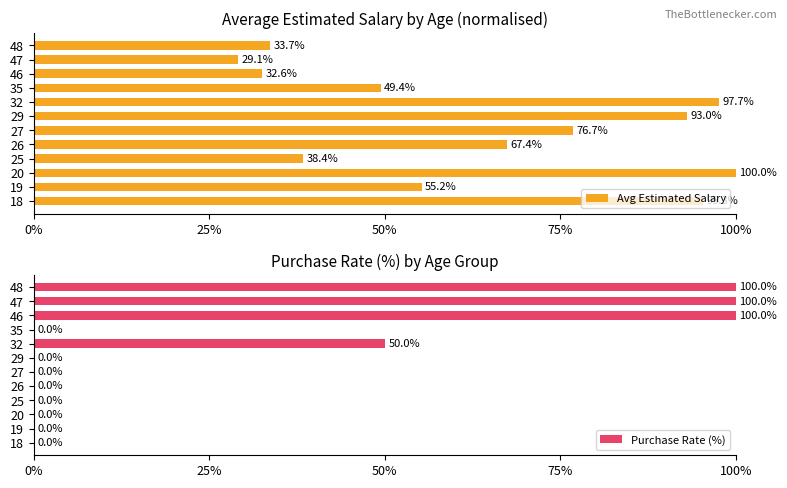

What value does the Avg Estimated Salary series have at 46?

32.6